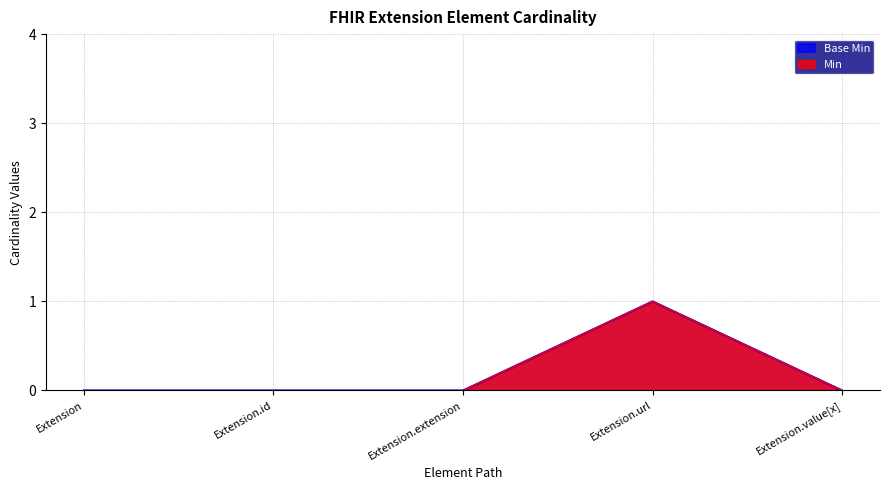

How many categories are shown in the chart?

5